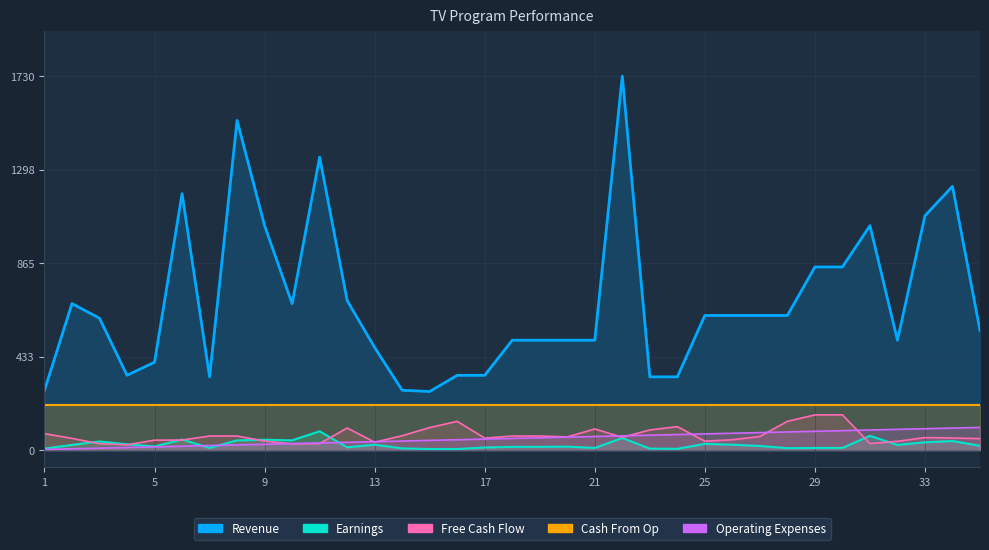

How many times do Operating Expenses and Earnings cross each other?

3